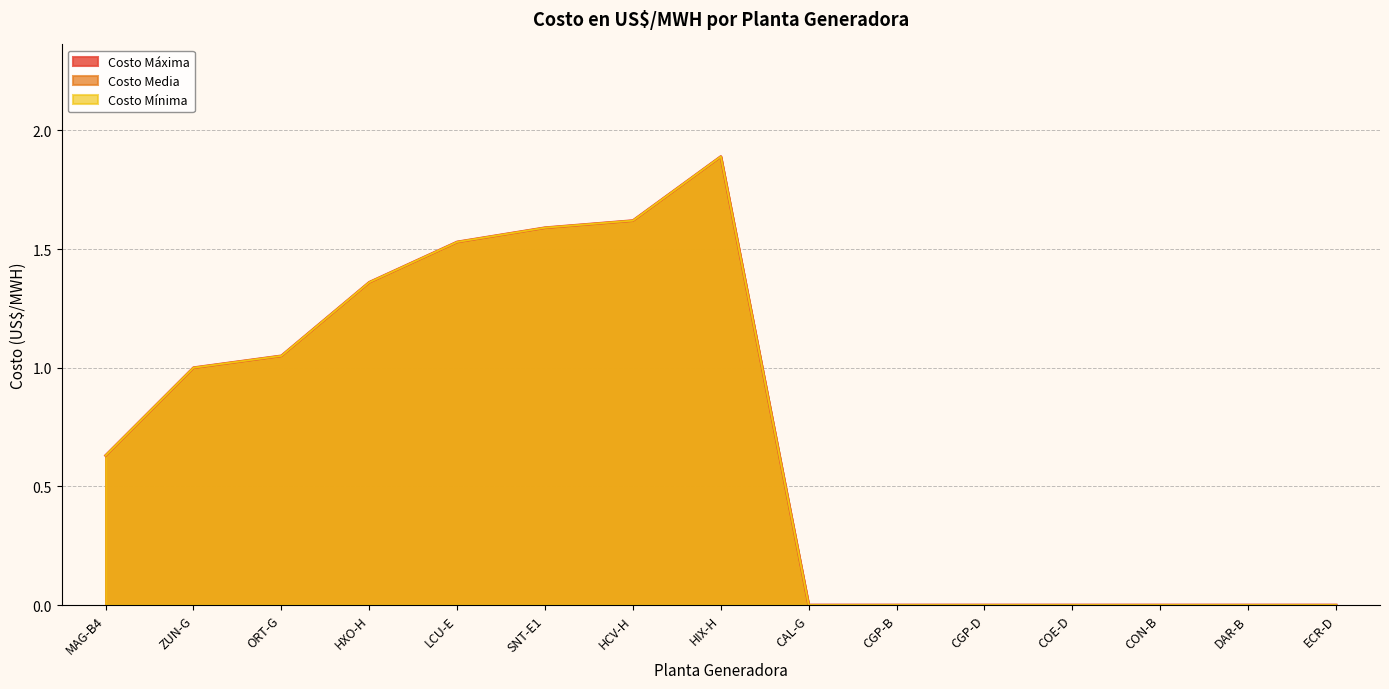

What is the difference between the second highest and second lowest values in the Costo Mínima series?

1.6